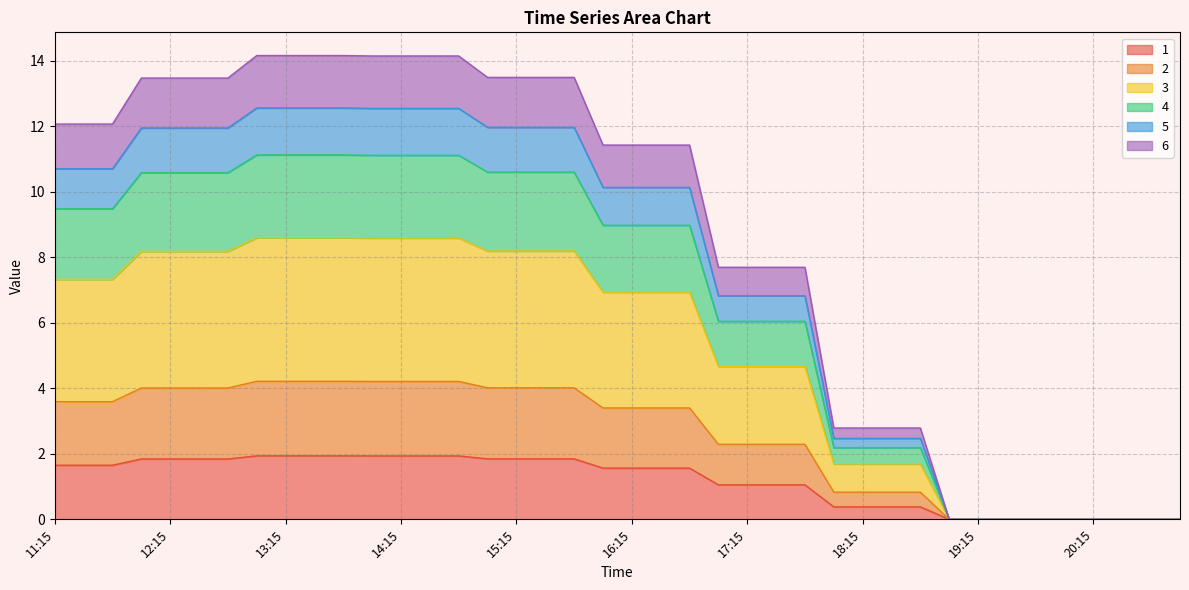

True or false: 2 and 6 intersect in this chart.

False